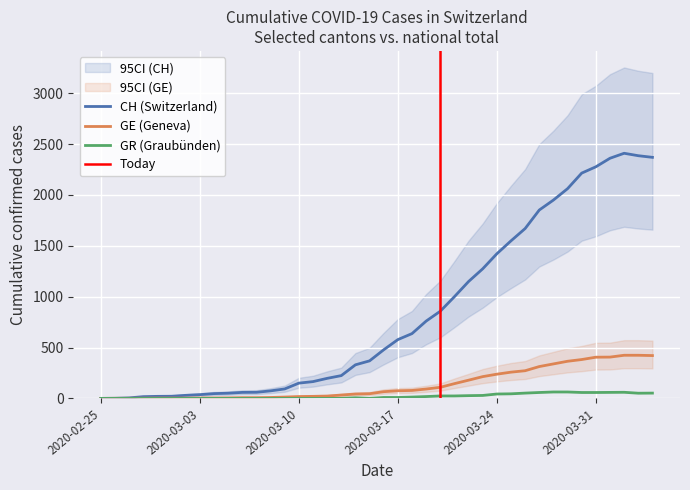

Which series has the widest spread of values?

CH